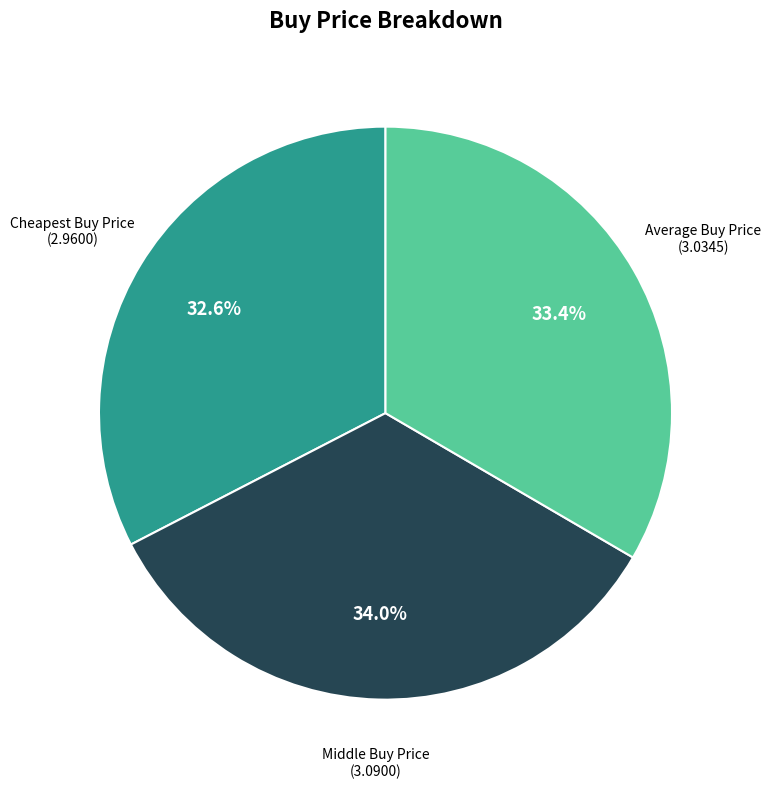

Is there a majority slice in this chart?

No